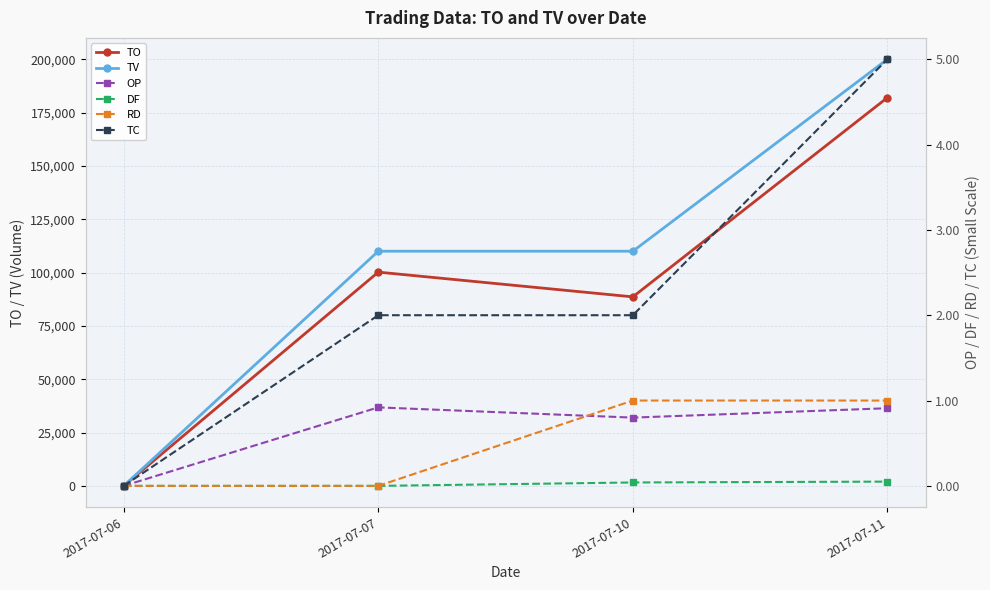

How many lines are shown in the chart?

6